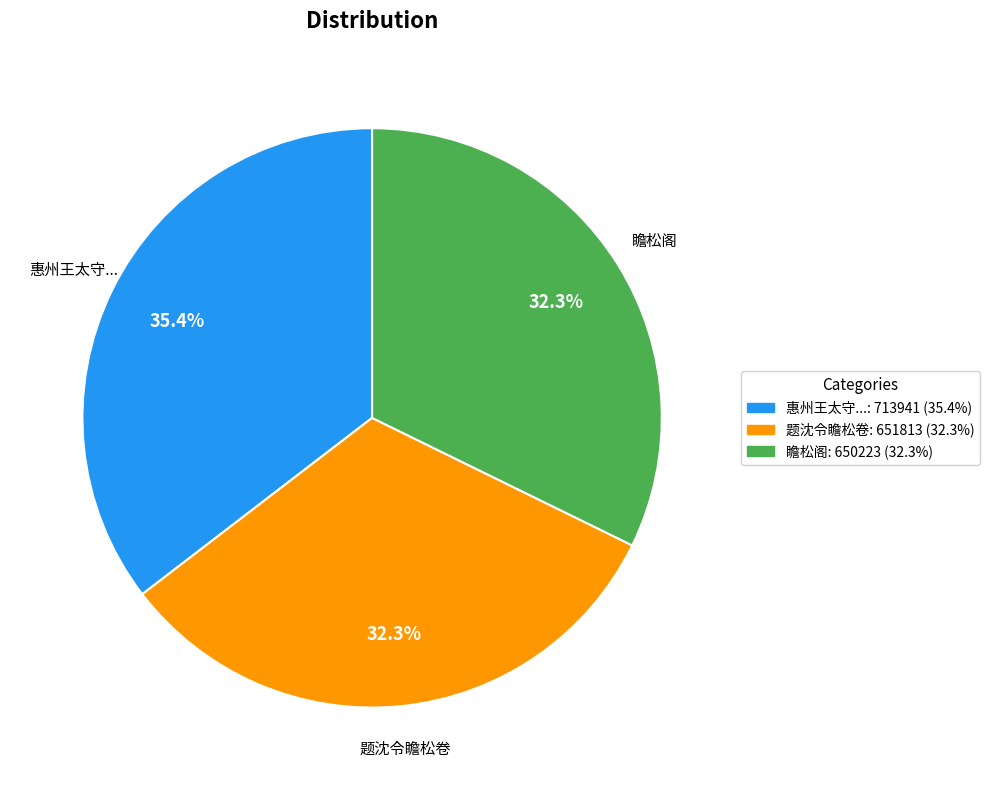

To the nearest percent, what portion does 题沈令瞻松卷 represent?

32%